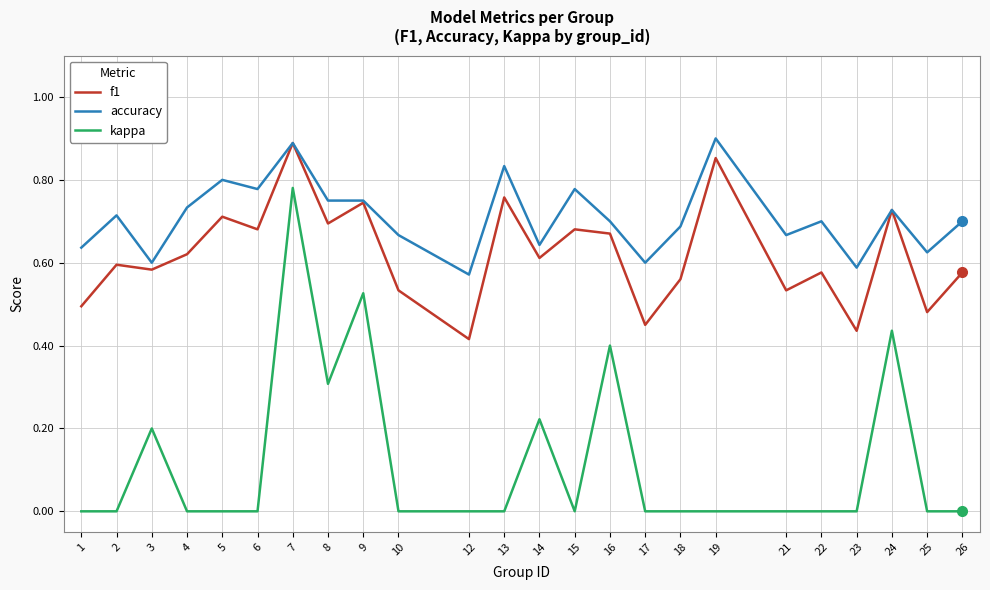

Which series has the largest range (max minus min)?

kappa